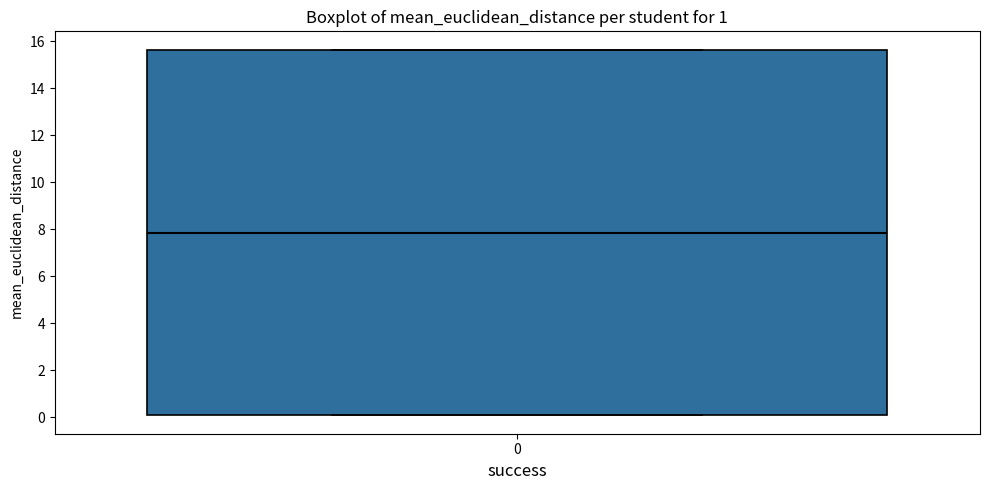

Where is the upper edge of the box at x = 0 on the y-axis? The values are not printed on the chart, so give them approximately, as read against the axis.

15.6